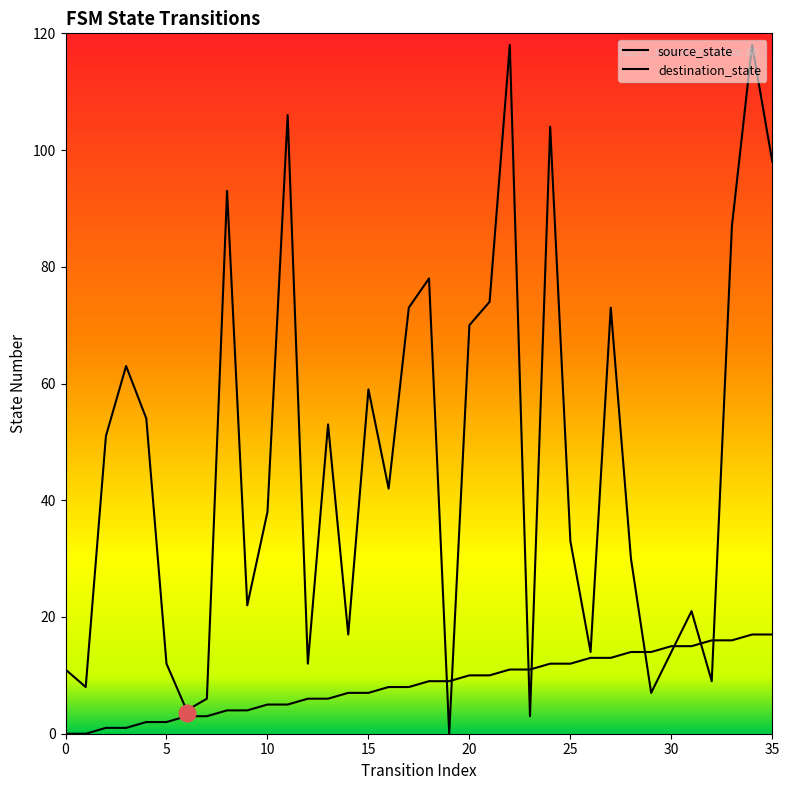

At 32, list the series in order from smallest to largest.

destination_state, source_state